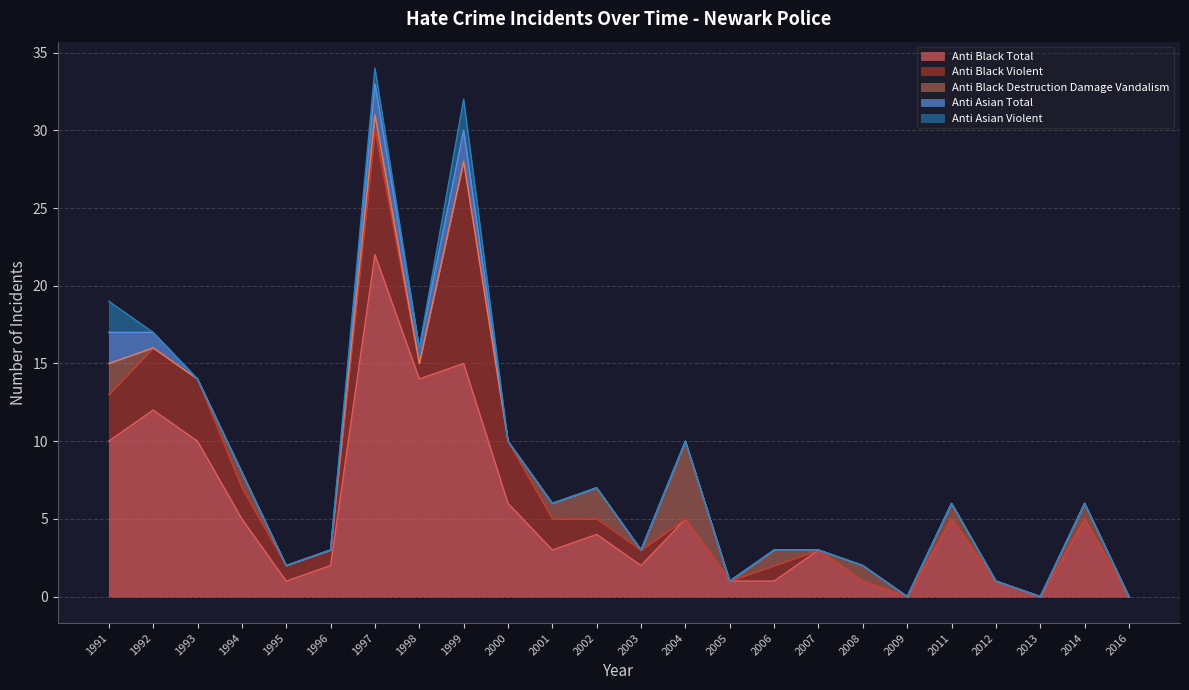

The Anti Black Total series shows 7 at 1991. True or false?

False